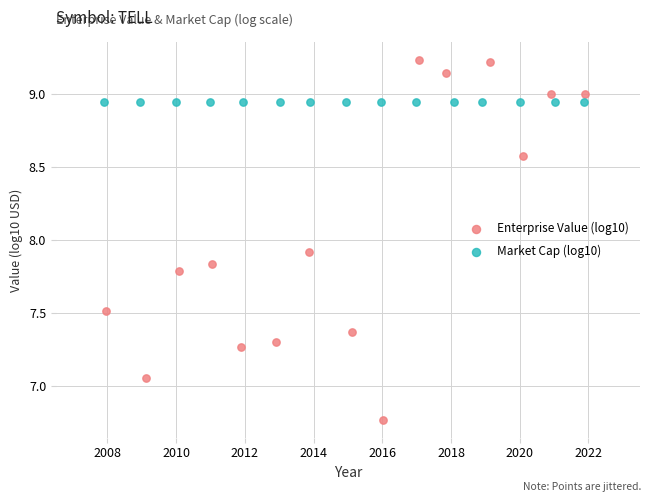

Which series contains the lowest Y value?

Enterprise Value (log10)